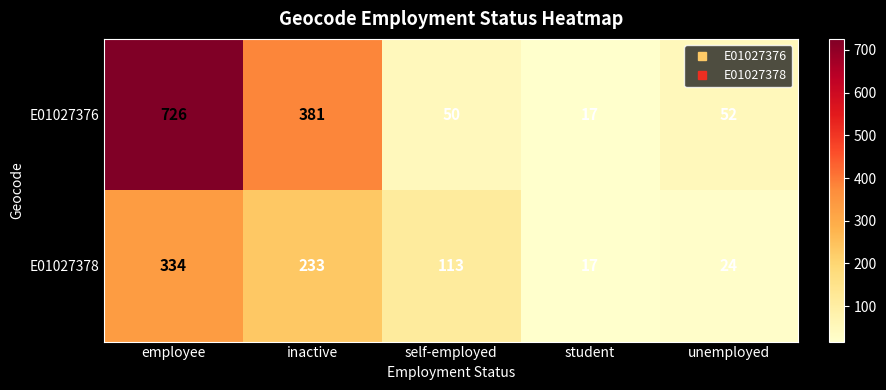

Reading left to right, what are all the values shown in this chart?

E01027376: employee=726	inactive=381	self-employed=50	student=17	unemployed=52
E01027378: employee=334	inactive=233	self-employed=113	student=17	unemployed=24